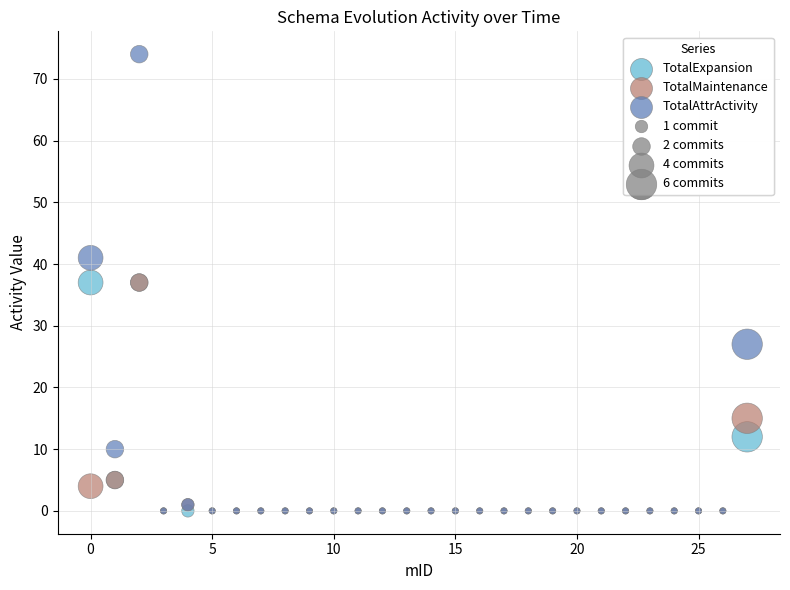

Which series contains the highest Y value?

TotalAttrActivity